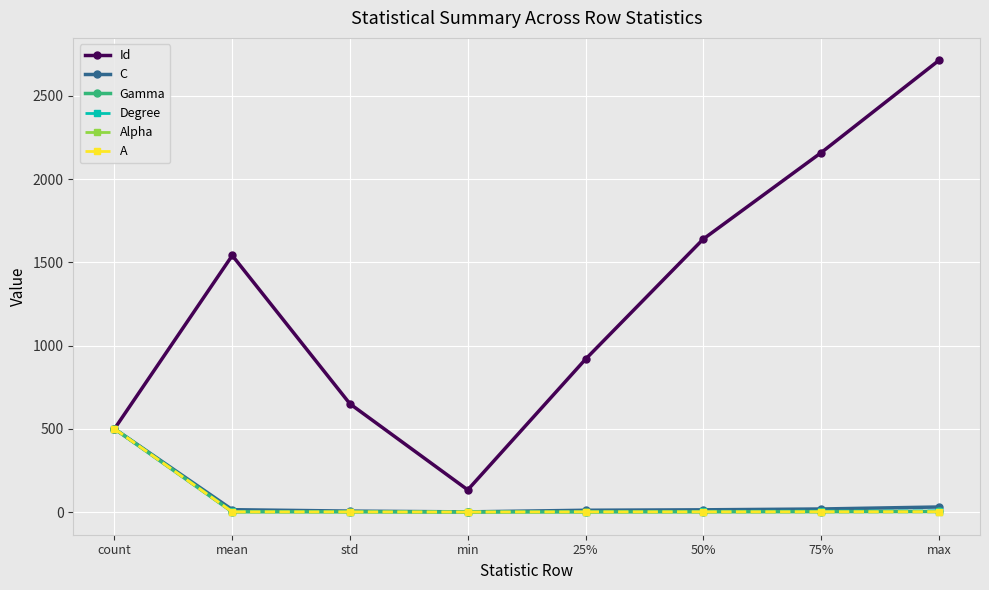

What is the value of the C point at the 3rd from the left?

5.6